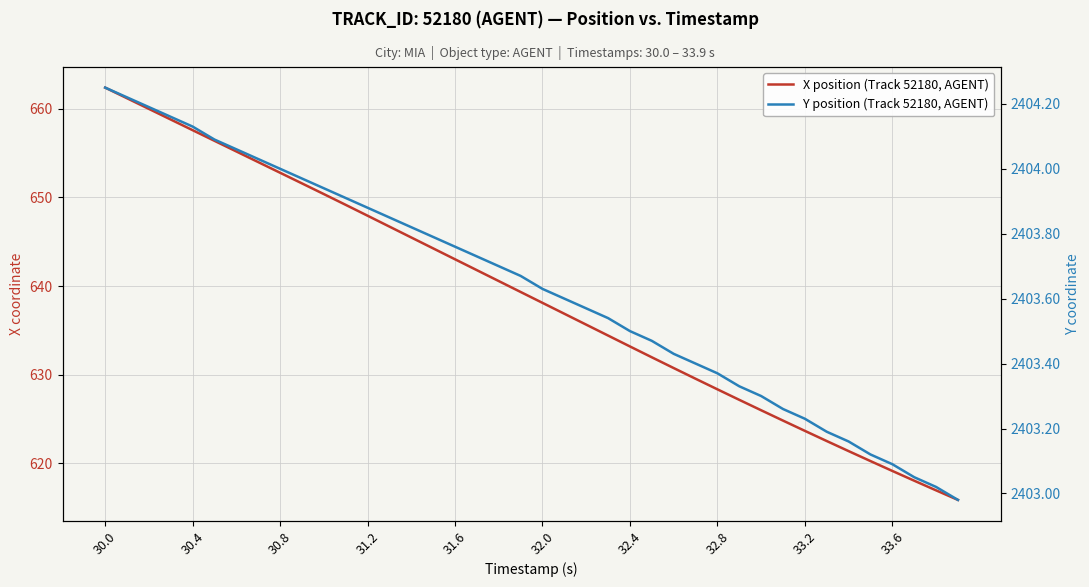

True or false: Y position (Track 52180, AGENT) and X position (Track 52180, AGENT) intersect in this chart.

False